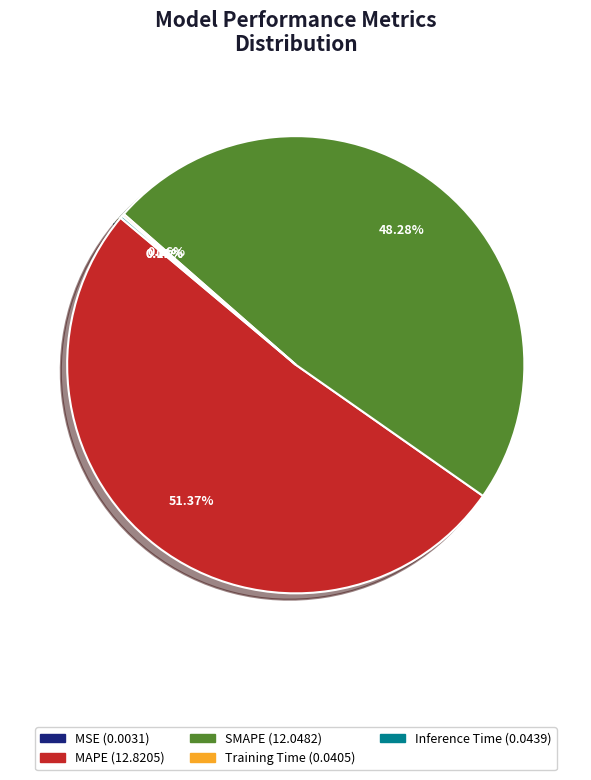

Which slice is the largest?

MAPE